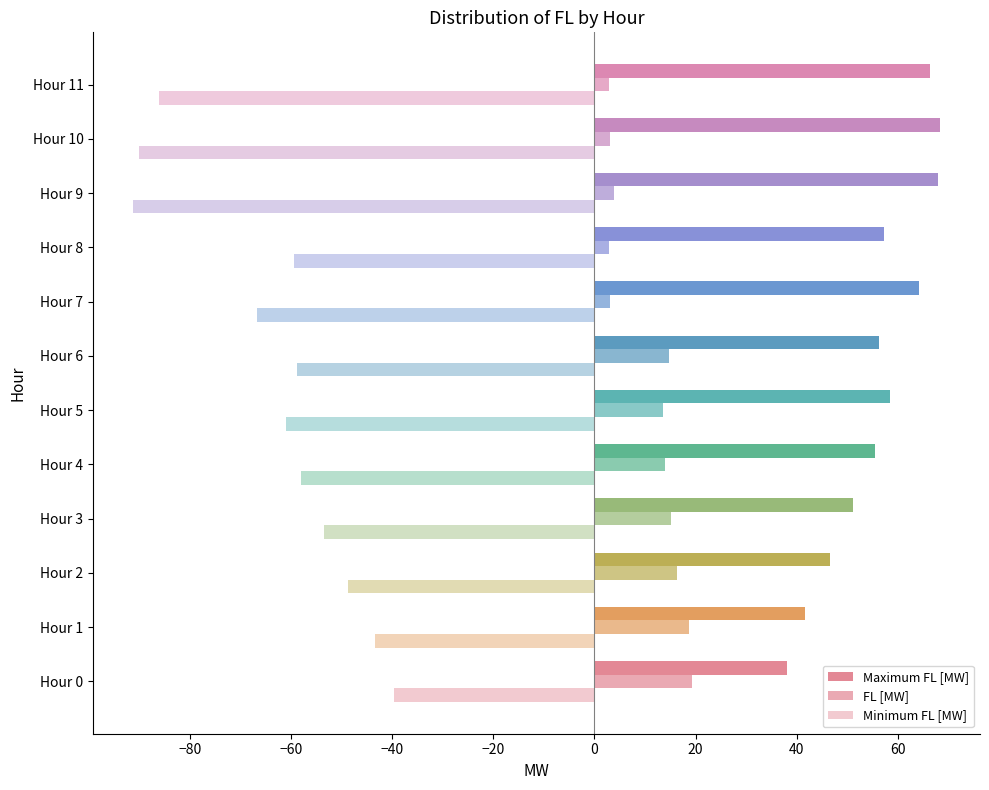

Reading left to right, transcribe all the data shown in this chart.

Maximum FL [MW]: 38.1	41.6	46.6	51.2	55.5	58.4	56.2	64.2	57.3	68.0	68.3	66.4
FL [MW]: 19.2	18.7	16.2	15.1	13.9	13.6	14.7	3.1	2.9	3.9	3.0	2.8
Minimum FL [MW]: -39.7	-43.3	-48.7	-53.5	-58.1	-61.1	-58.9	-66.8	-59.4	-91.2	-90.0	-86.1